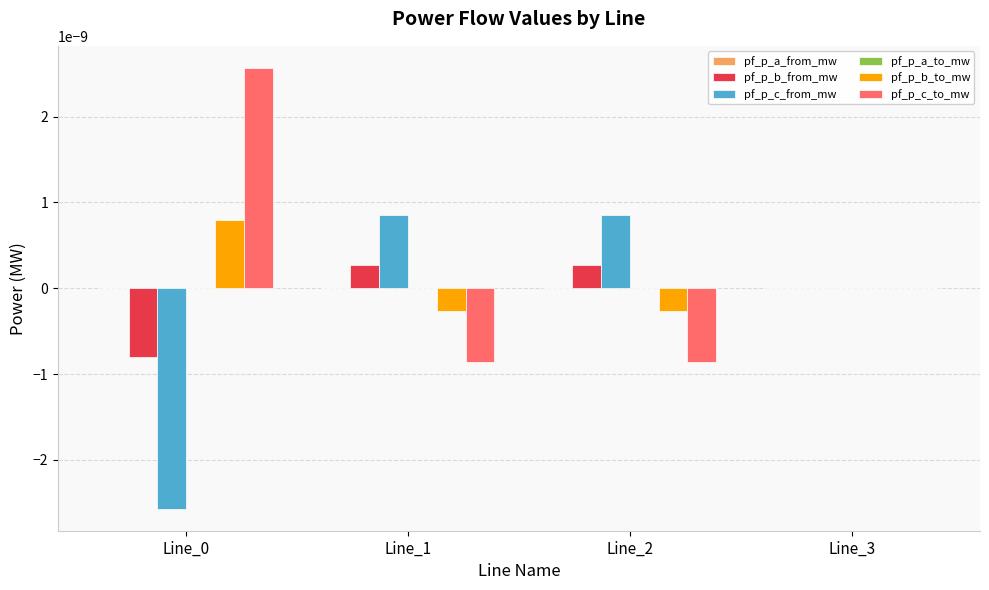

How many categories are shown in the chart?

4